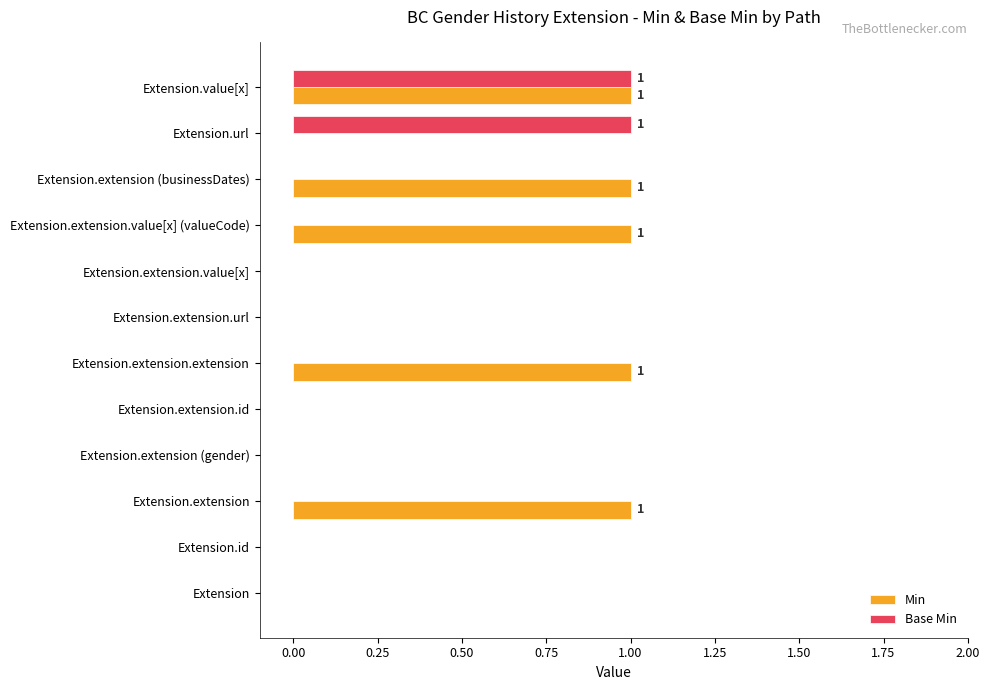

Which series has the largest total across all categories?

Min